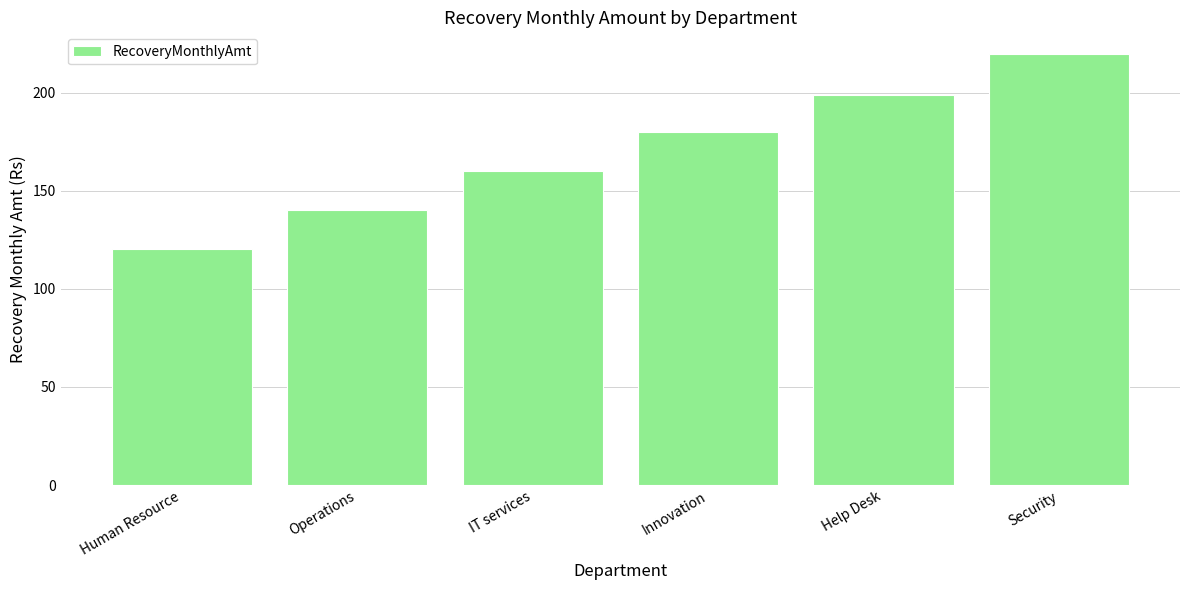

Reading right to left, extract all data points from this chart.

Security=219.8	Help Desk=199.0	Innovation=180.0	IT services=160.1	Operations=140.2	Human Resource=120.3